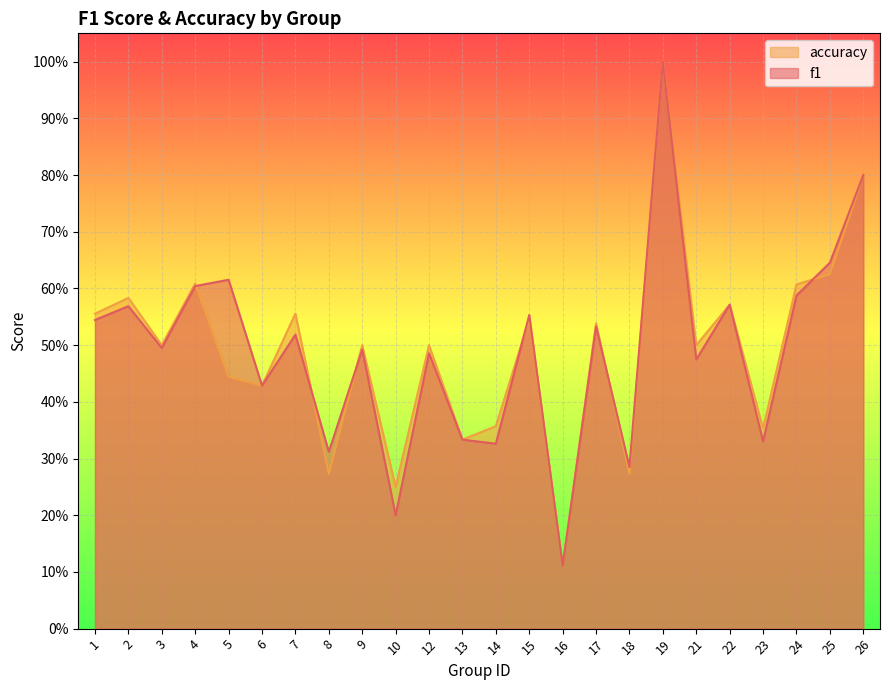

At which category is the sum across all series the highest?

19